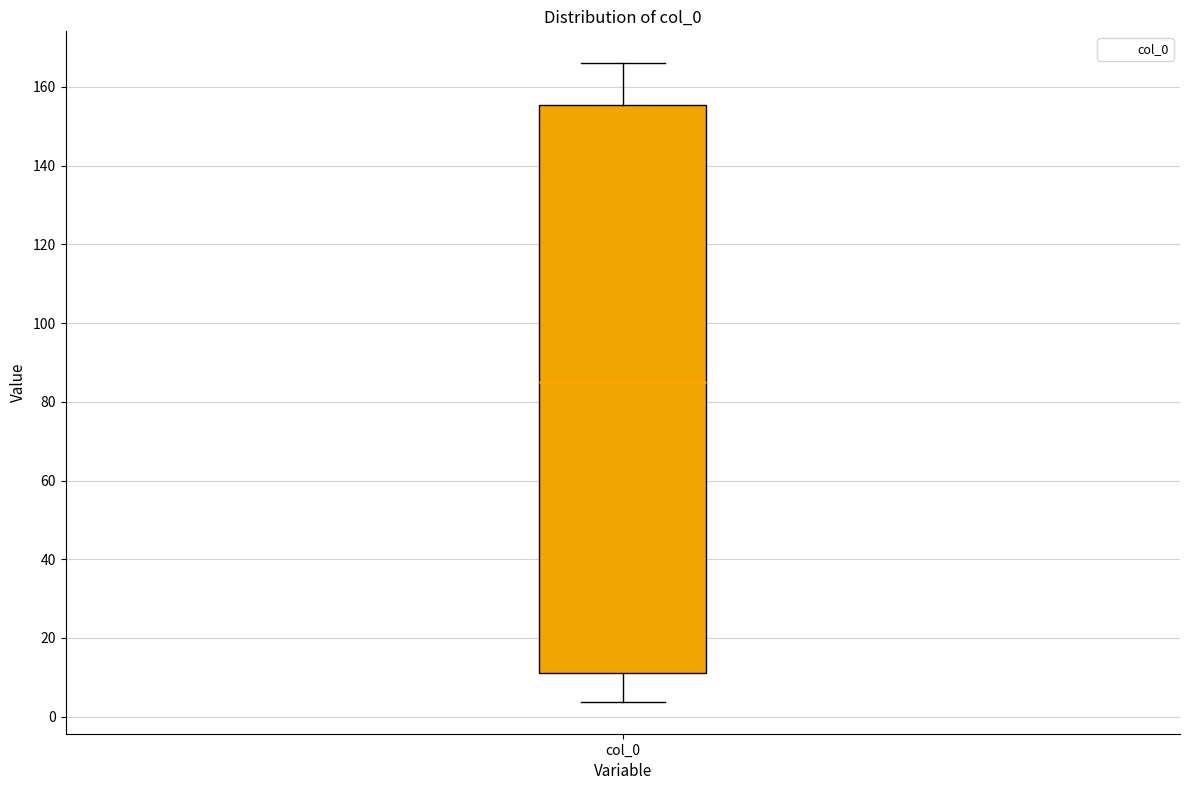

Transcribe this box plot: give where the median line is, the range the box spans, and where the two whiskers end, as read against the y-axis. The values are not printed on the chart, so give them approximately, as read against the axis.

median 86, box 10 to 156, whiskers 4 to 166